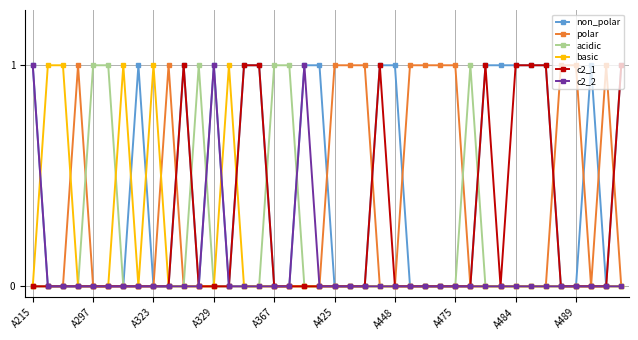

Reading left to right, extract all data points from this chart.

non_polar: 1	0	0	0	0	0	0	1	0	0	1	0	1	0	1	1	0	0	1	1	0	0	0	1	1	0	0	0	0	0	1	1	1	1	1	0	0	1	0	1
polar: 0	0	0	1	0	0	0	0	0	1	0	0	0	0	0	0	0	0	0	0	1	1	1	0	0	1	1	1	1	0	0	0	0	0	0	1	1	0	1	0
acidic: 0	0	0	0	1	1	0	0	0	0	0	1	0	0	0	0	1	1	0	0	0	0	0	0	0	0	0	0	0	1	0	0	0	0	0	0	0	0	0	0
basic: 0	1	1	0	0	0	1	0	1	0	0	0	0	1	0	0	0	0	0	0	0	0	0	0	0	0	0	0	0	0	0	0	0	0	0	0	0	0	0	0
c2_1: 0	0	0	0	0	0	0	0	0	0	1	0	0	0	1	1	0	0	0	0	0	0	0	1	0	0	0	0	0	0	1	0	1	1	1	0	0	0	0	1
c2_2: 1	0	0	0	0	0	0	0	0	0	0	0	1	0	0	0	0	0	1	0	0	0	0	0	0	0	0	0	0	0	0	0	0	0	0	0	0	0	0	0